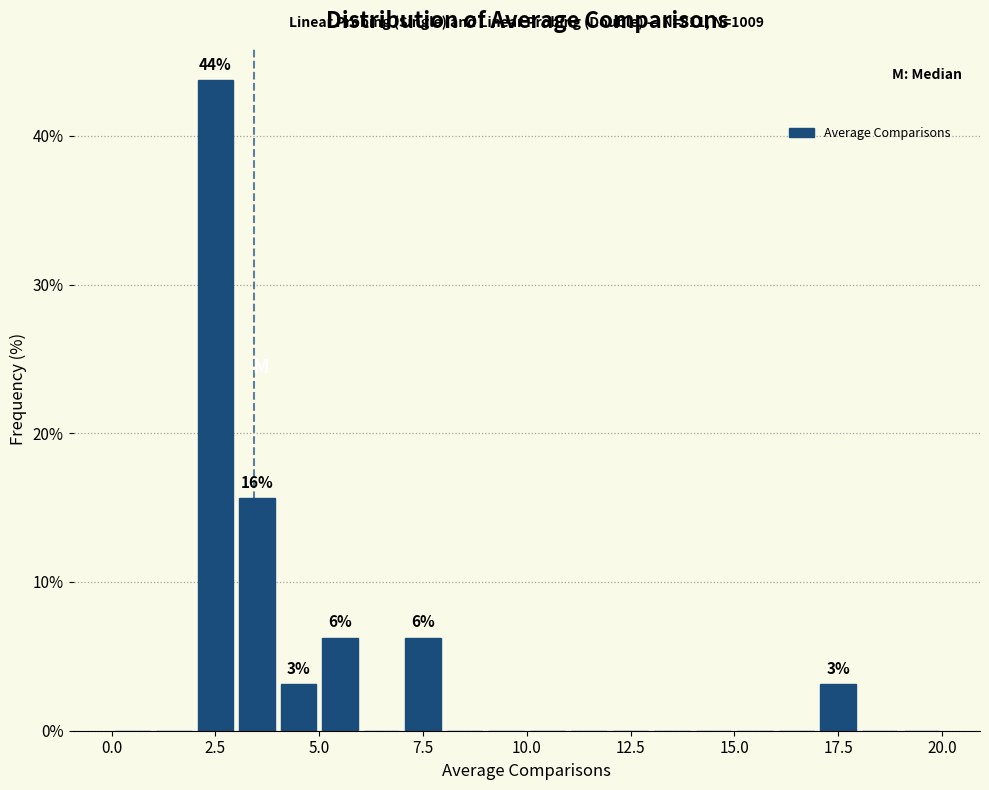

Read against the x-axis, roughly where is the centre of the tallest bar?

2.5